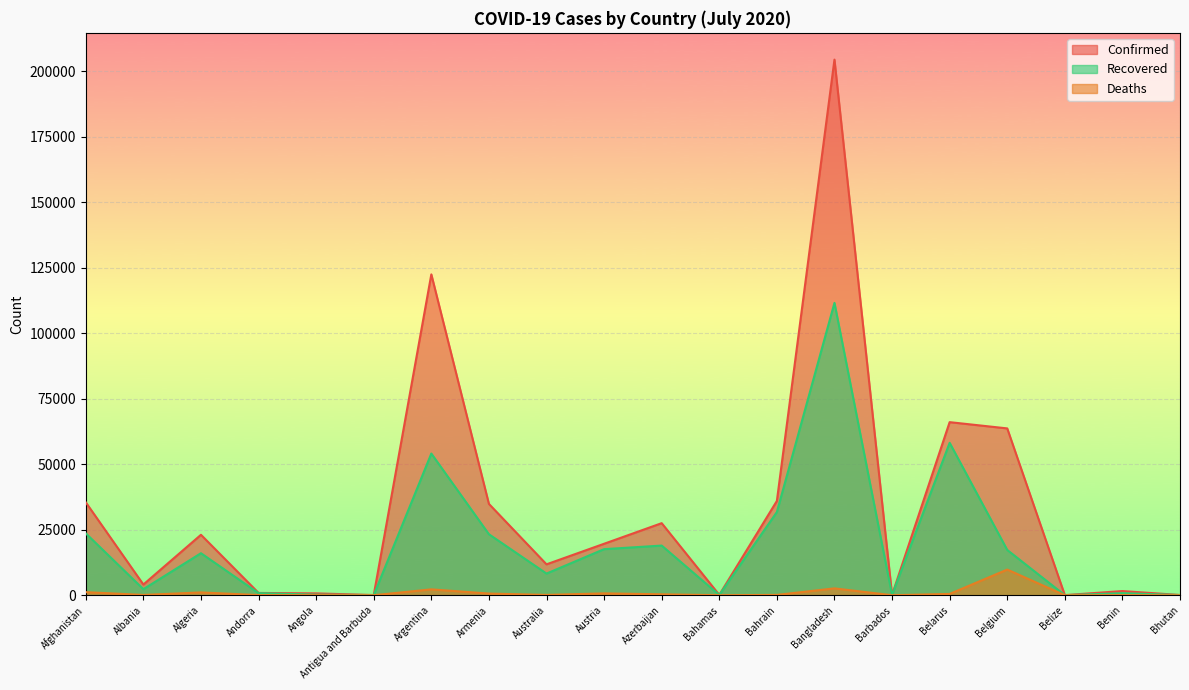

In Confirmed, how many points are lower than both neighbors (excluding endpoints)?

6